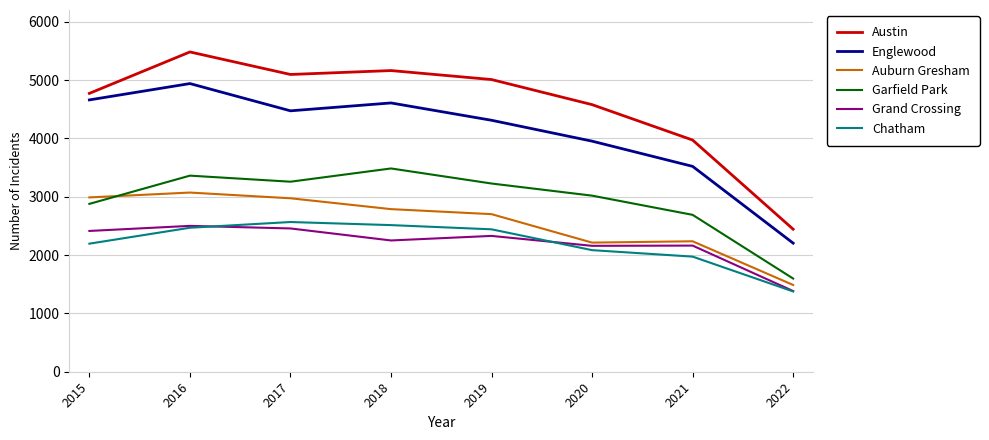

At which label does Auburn Gresham reach its peak?

2016